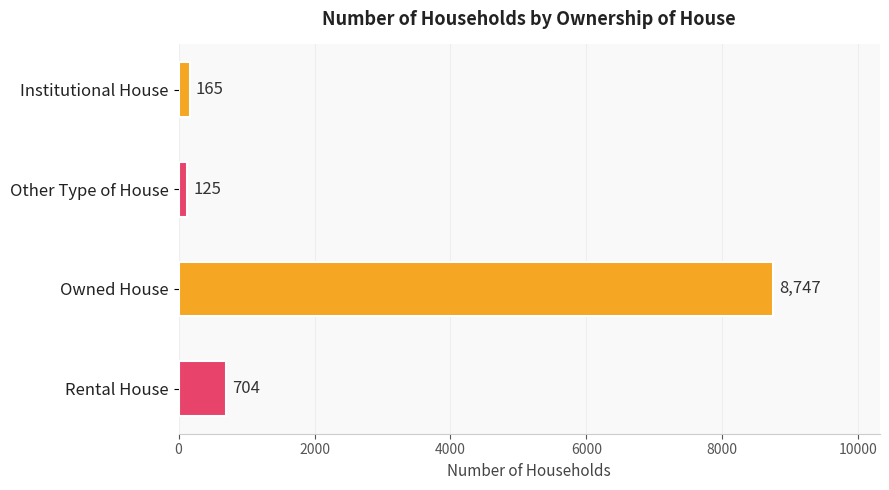

How many data points are less than 704?

2